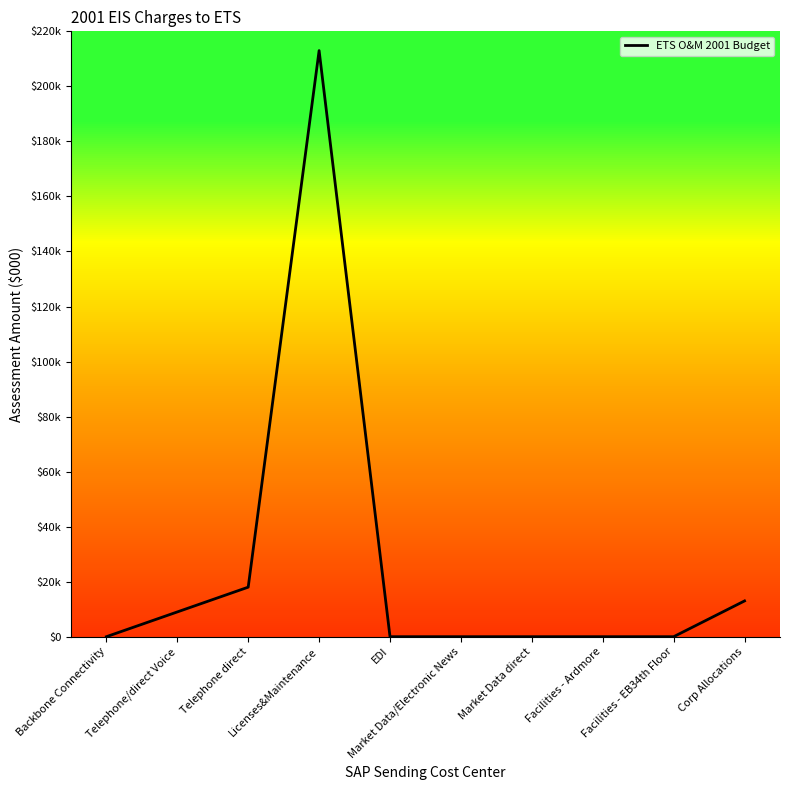

Does the chart have visible grid lines?

No